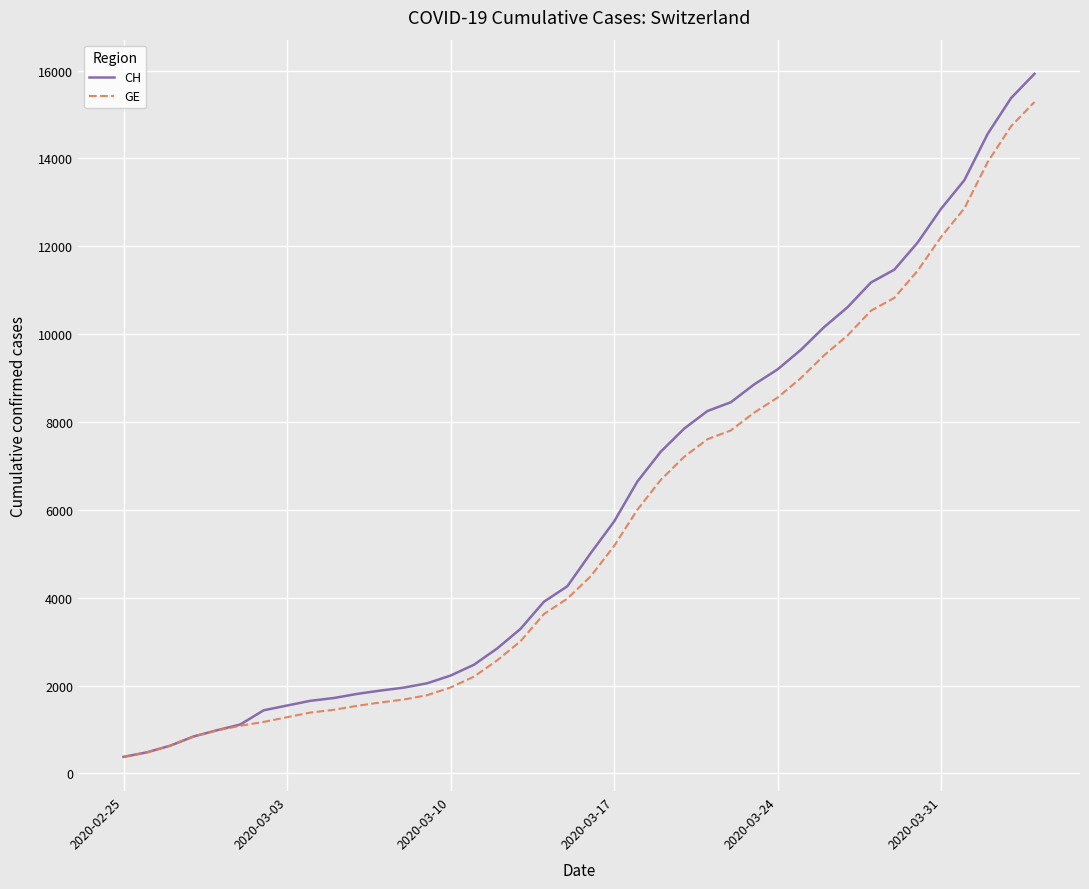

What is the highest value of the GE series?

15284